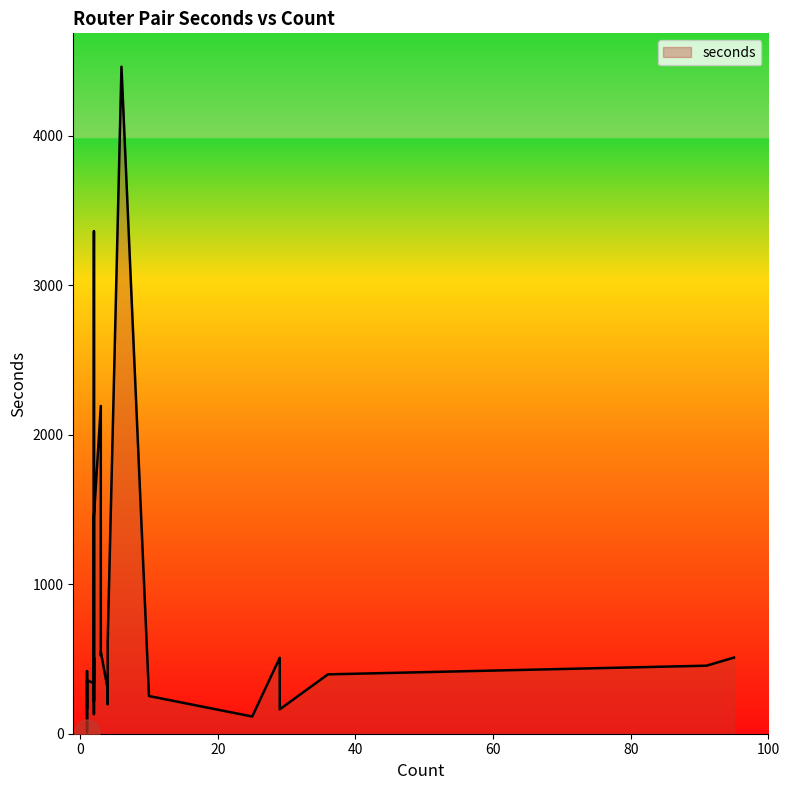

How many distinct data groups are displayed?

1